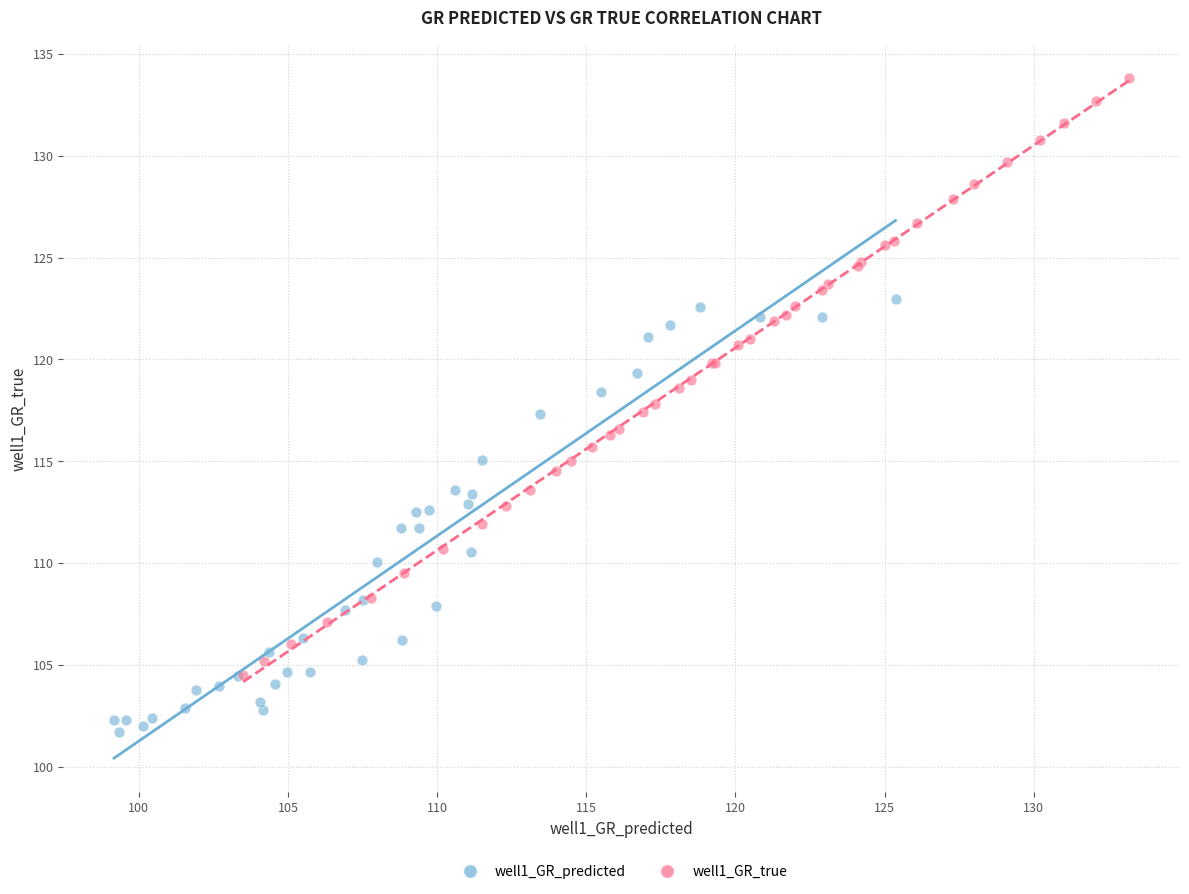

Which series reaches the maximum Y coordinate?

well1_GR_true